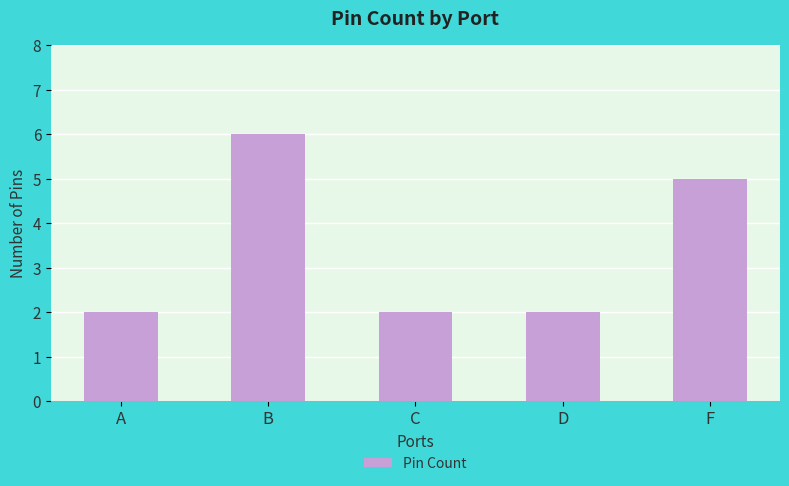

What position from the right is A?

5